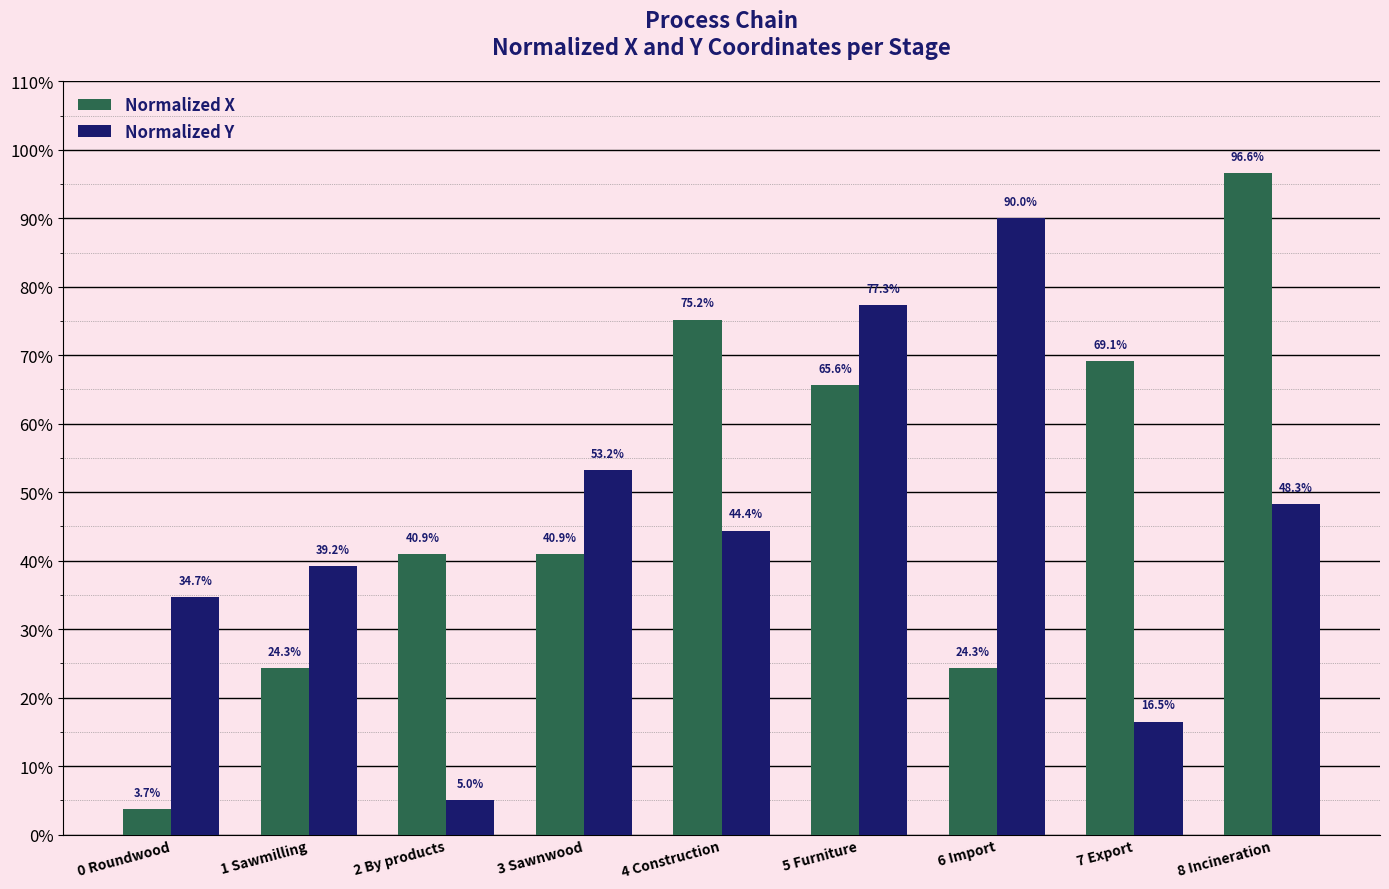

What is the difference between the Normalized Y values at 3 Sawnwood and 5 Furniture?

0.2